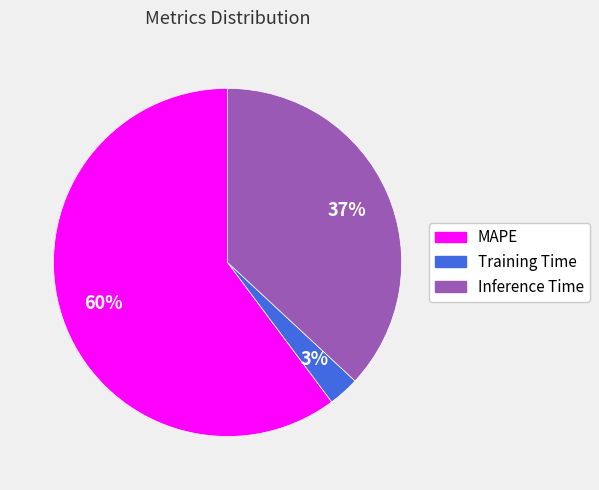

True or false: Inference Time accounts for 37% of the total.

True